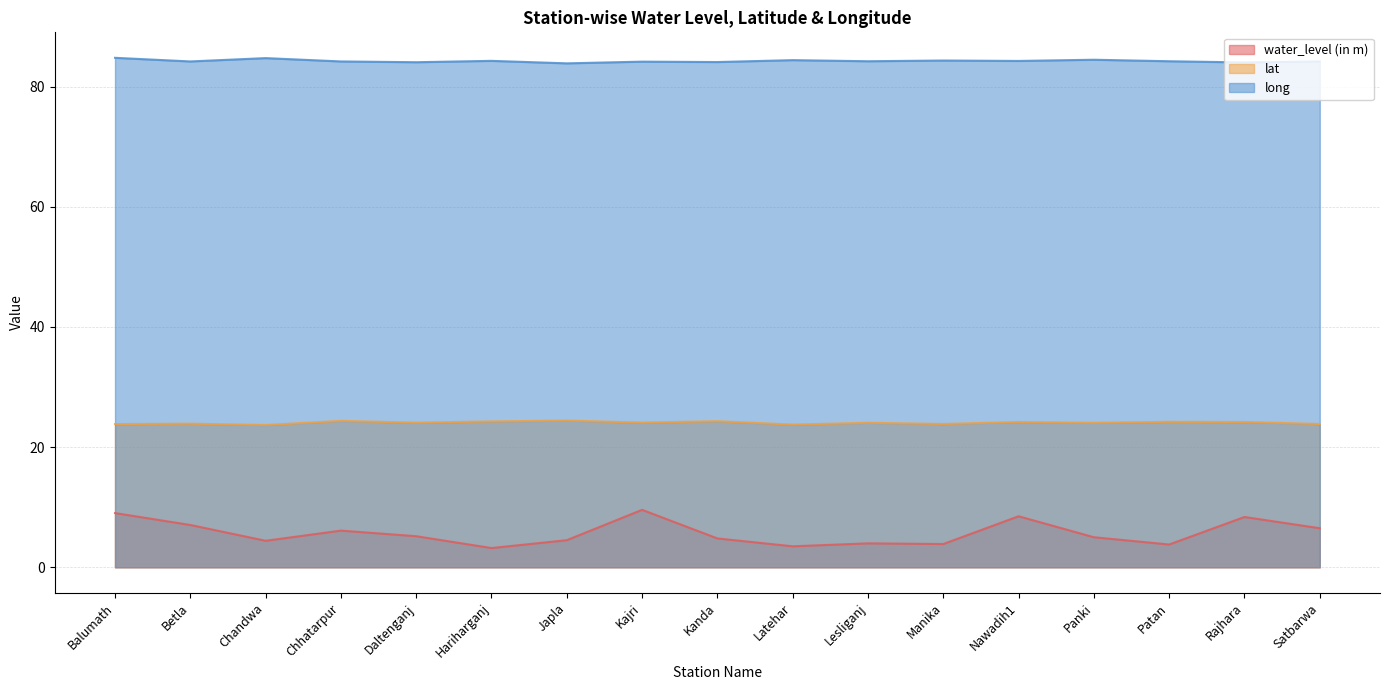

Rank the categories by water_level (in m) value from lowest to highest.

Hariharganj, Latehar, Patan, Manika, Lesliganj, Chandwa, Japla, Kanda, Panki, Daltenganj, Chhatarpur, Satbarwa, Betla, Rajhara, Nawadih1, Balumath, Kajri